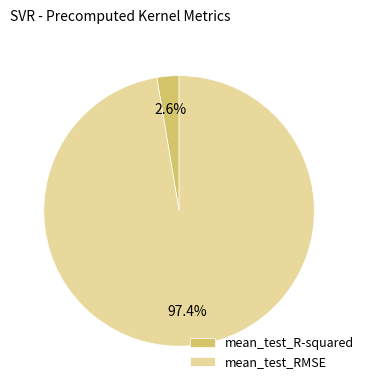

Which has a higher value, mean_test_RMSE or mean_test_R-squared?

mean_test_RMSE